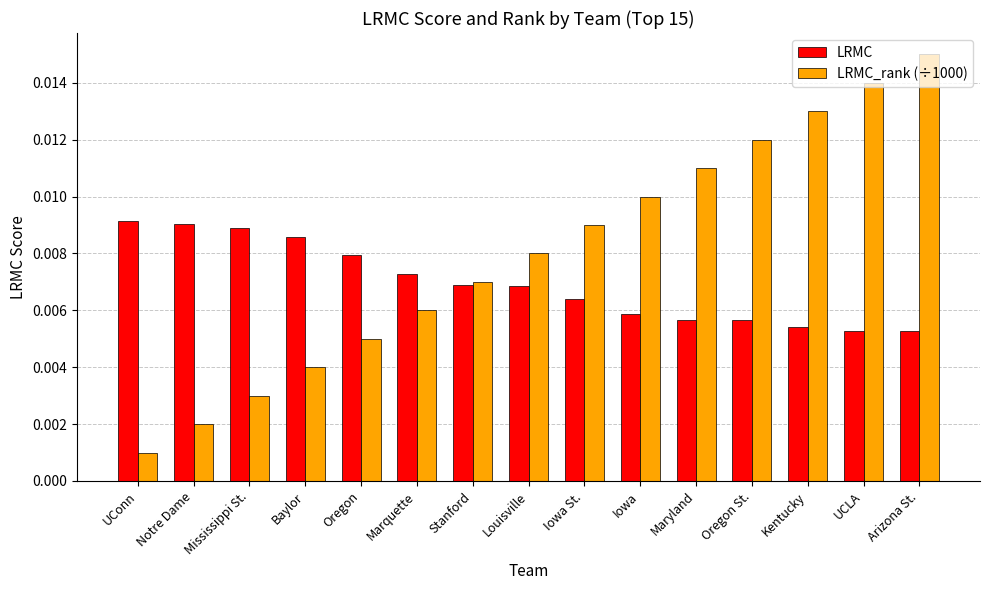

How many LRMC values are between 0 and 1?

15